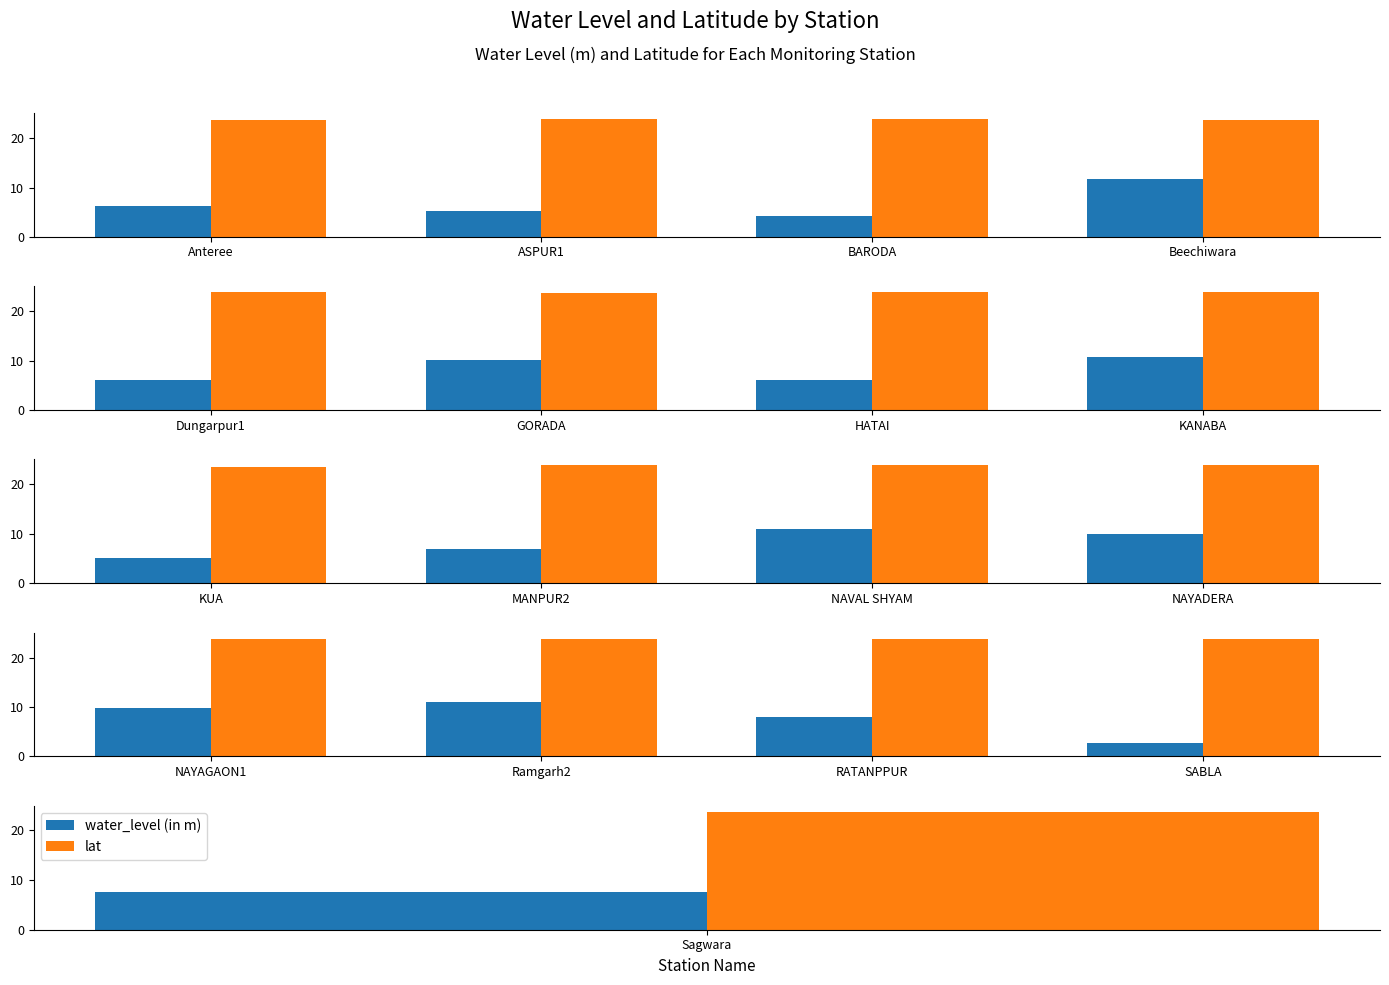

At Ramgarh2, list the series in order from smallest to largest.

water_level (in m), lat